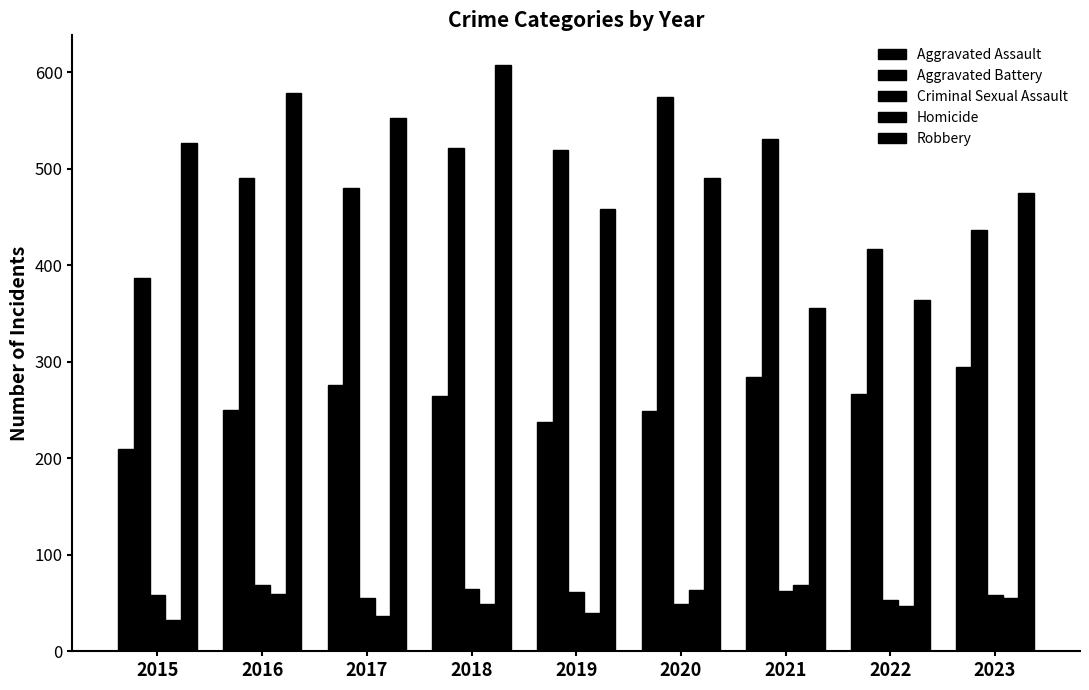

Does the chart contain any negative values?

No